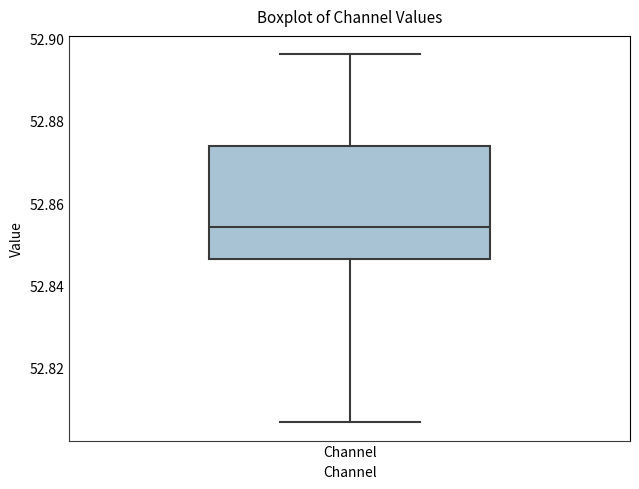

Read this box plot against the y-axis: the position of the median line, the range covered by the box, and the ends of both whiskers. The values are not printed on the chart, so give them approximately, as read against the axis.

median 52.854, box 52.846 to 52.874, whiskers 52.806 to 52.896